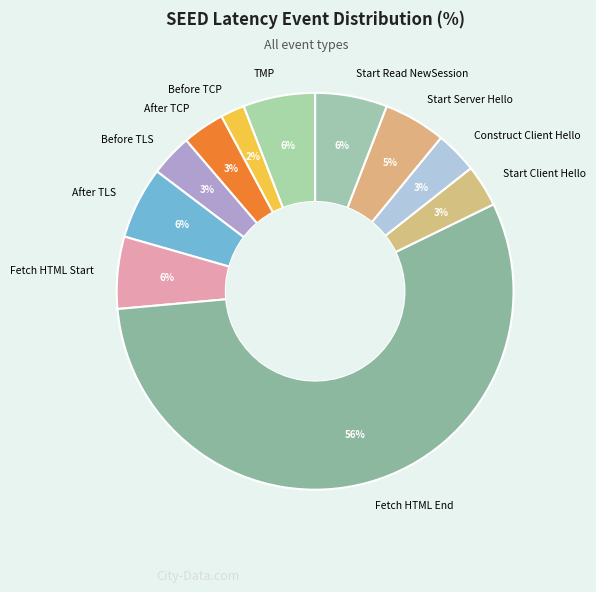

Combined, do Before TCP and TMP account for over 50%?

No